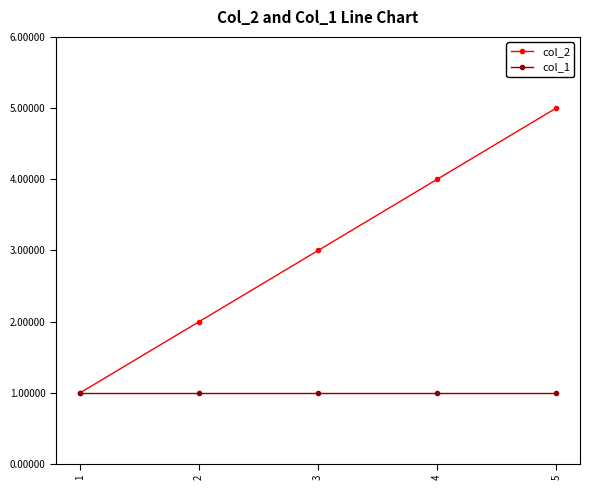

What is the sum of the col_1 values at 3 and 1?

2